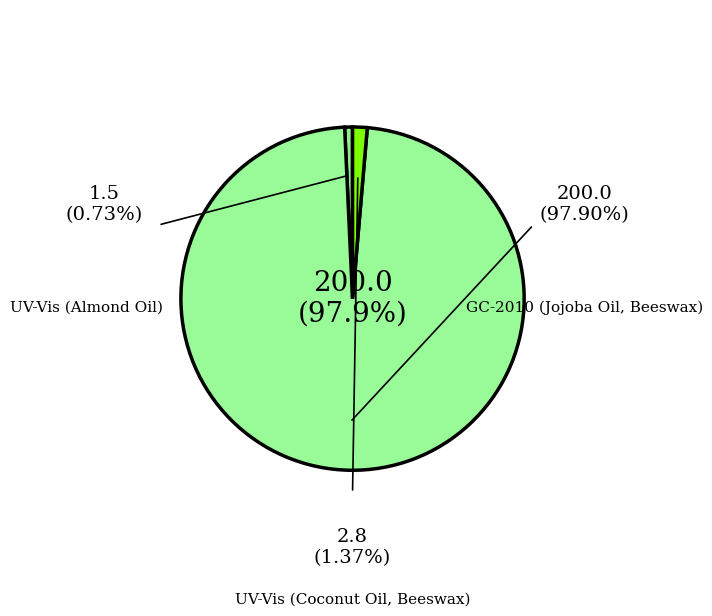

How many segments does this pie chart have?

3